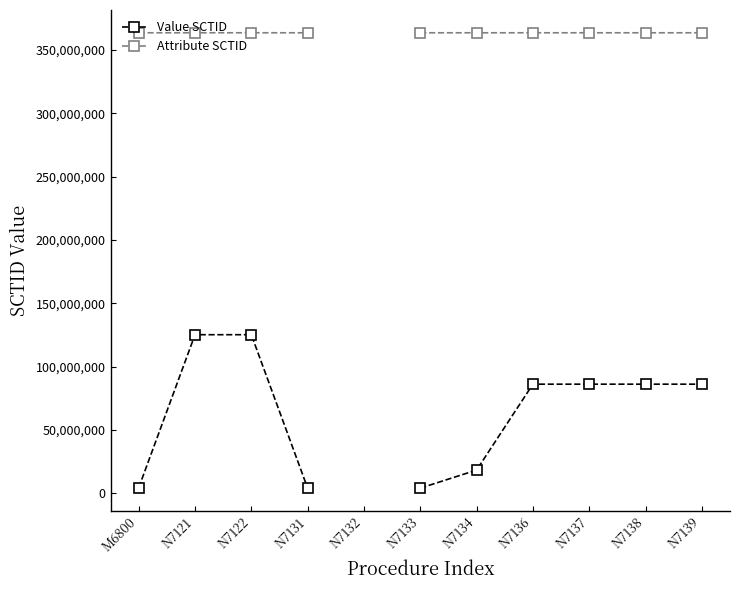

Which category has the highest value across all series?

N7121